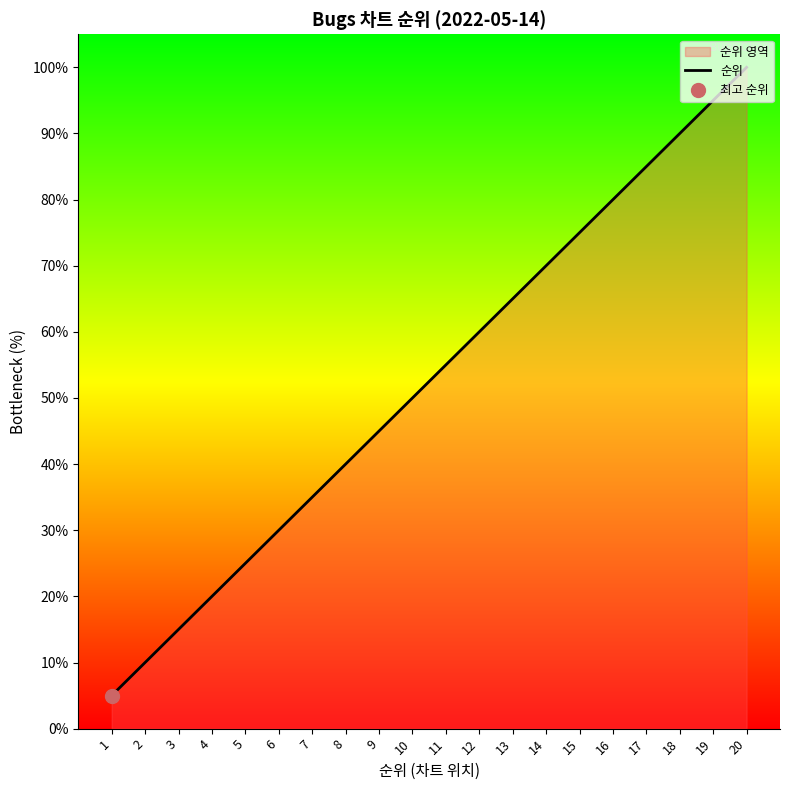

Reading left to right, extract all data points from this chart.

5.0	10.0	15.0	20.0	25.0	30.0	35.0	40.0	45.0	50.0	55.0	60.0	65.0	70.0	75.0	80.0	85.0	90.0	95.0	100.0